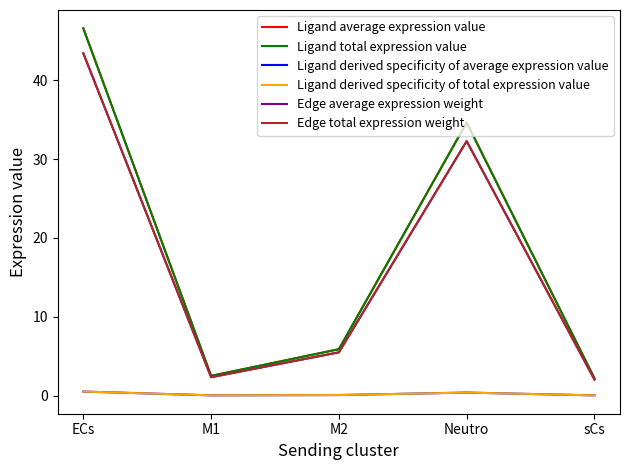

What is the difference between the Ligand derived specificity of average expression value values at Neutro and sCs?

0.4